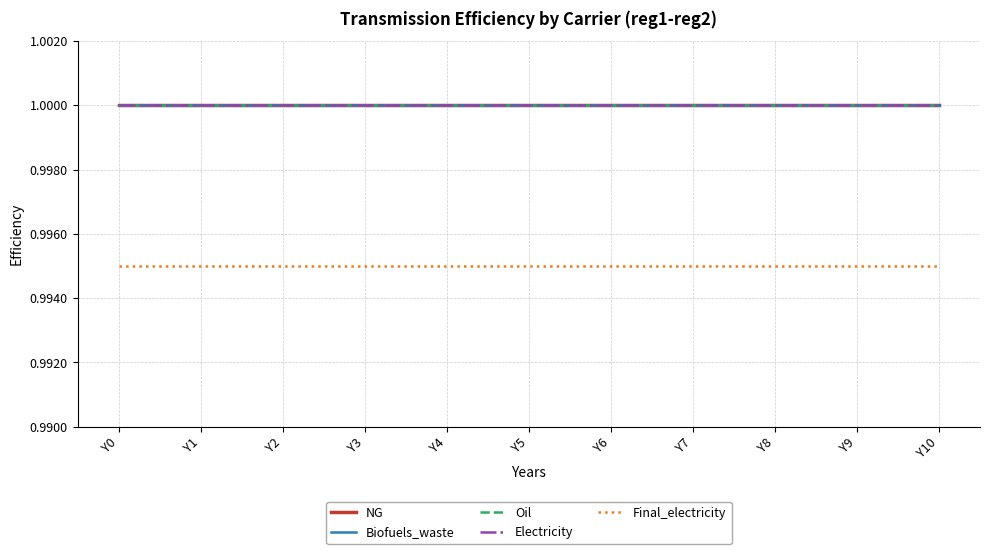

Does the chart display data point markers on the line(s)?

No